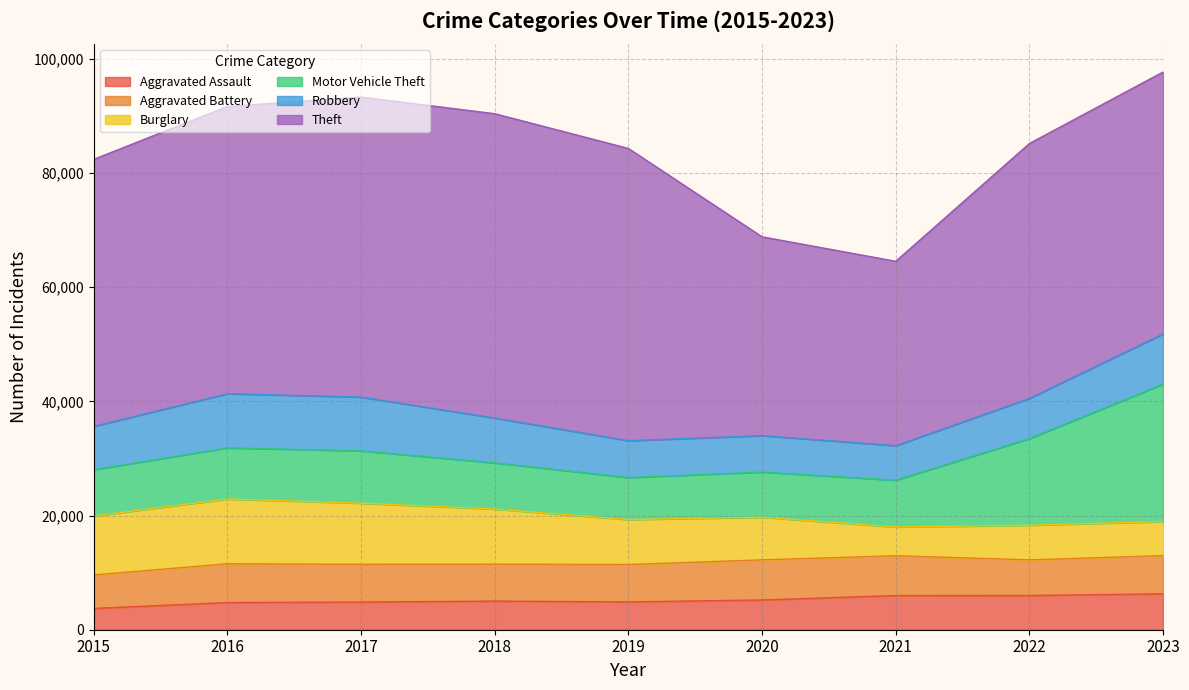

How many interior local valleys does the Theft series have?

1